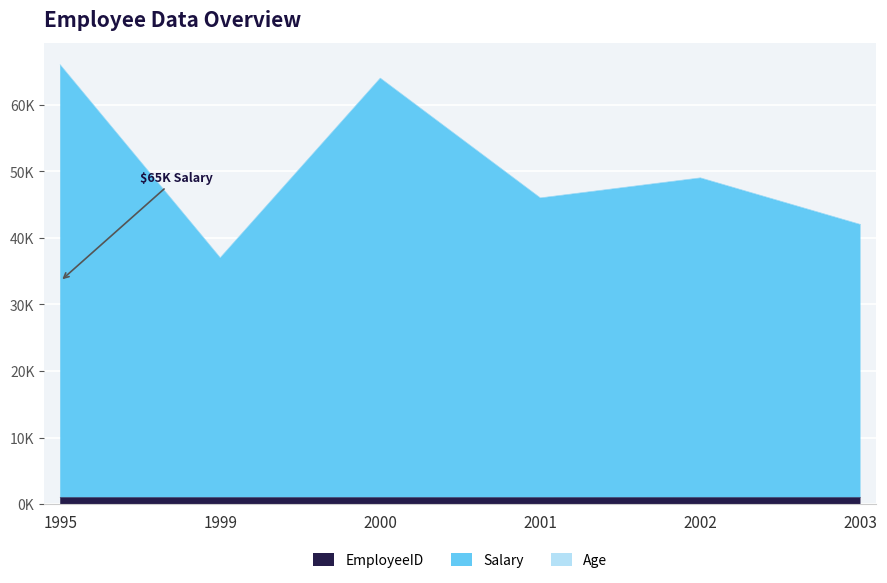

True or false: EmployeeID and Salary intersect in this chart.

False